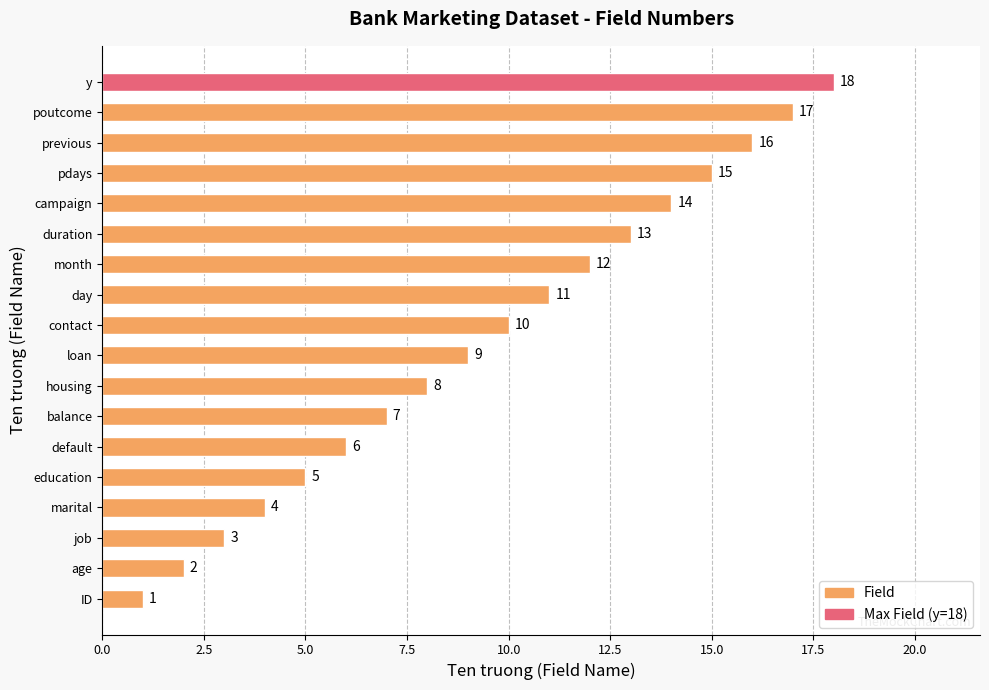

What is the difference between the values at default and previous?

10